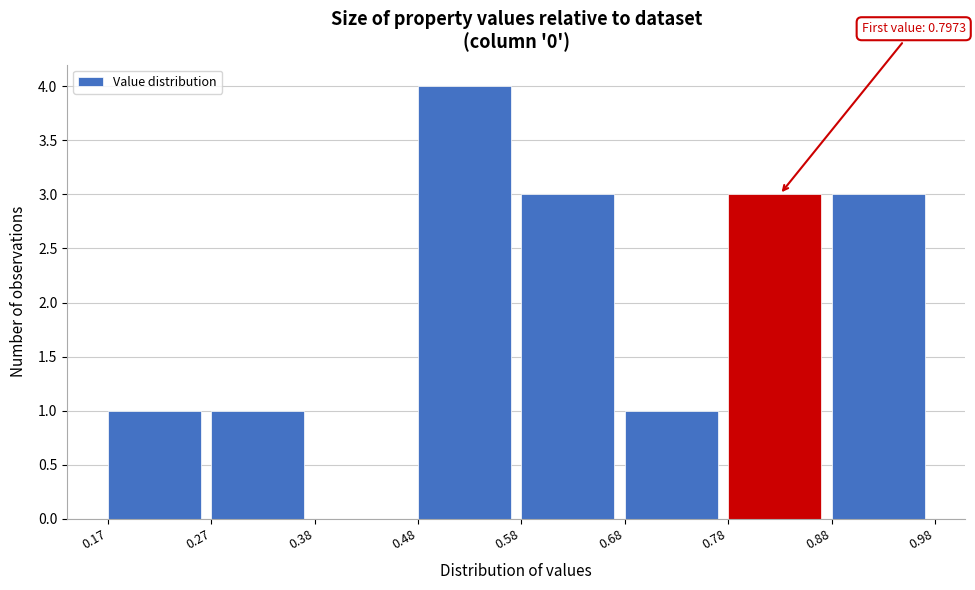

Which range on the x-axis has the tallest bar?

0.48 to 0.58